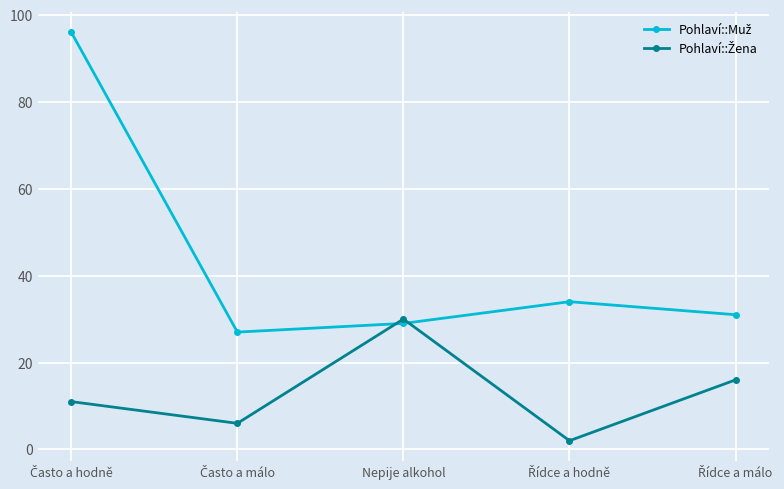

Count the number of categories in the chart.

5